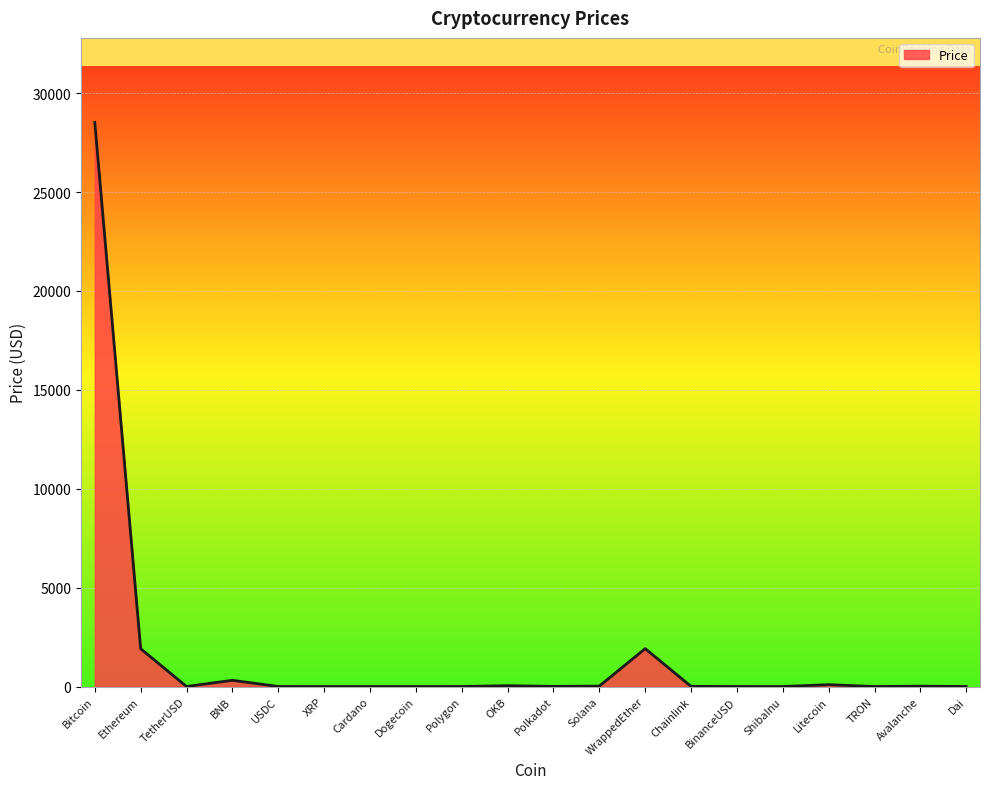

What is the difference between the maximum and minimum values?

28519.2